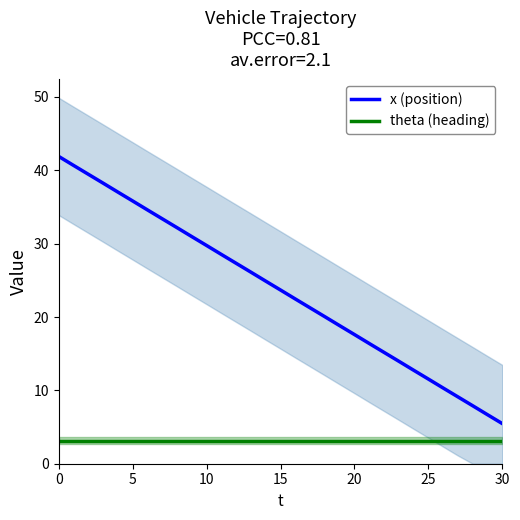

What is the value of the x (position) point at the 26th from the left?

35.8